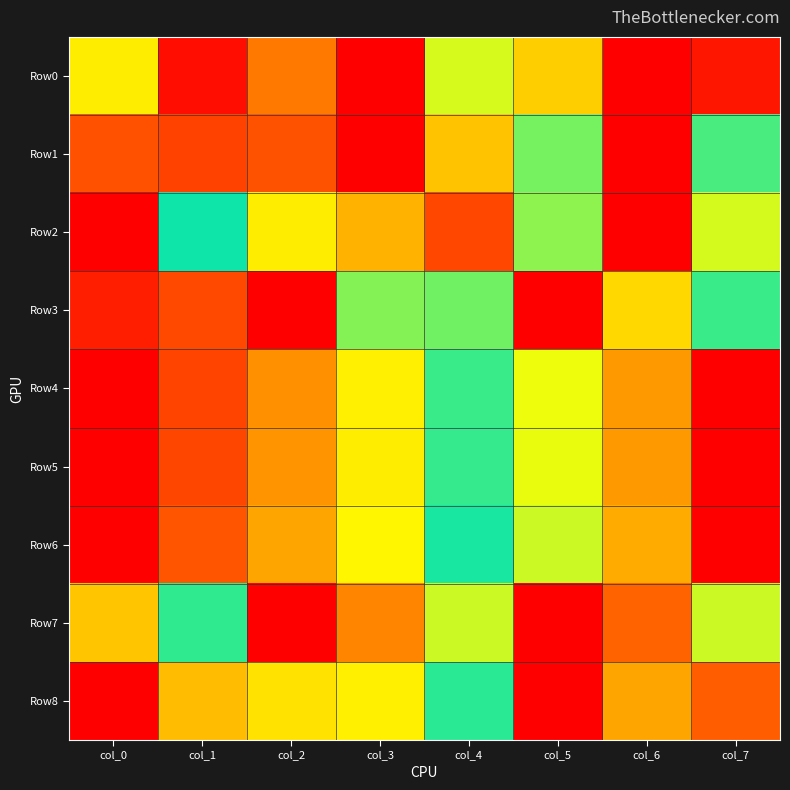

Which series has the largest total across all categories?

Row8